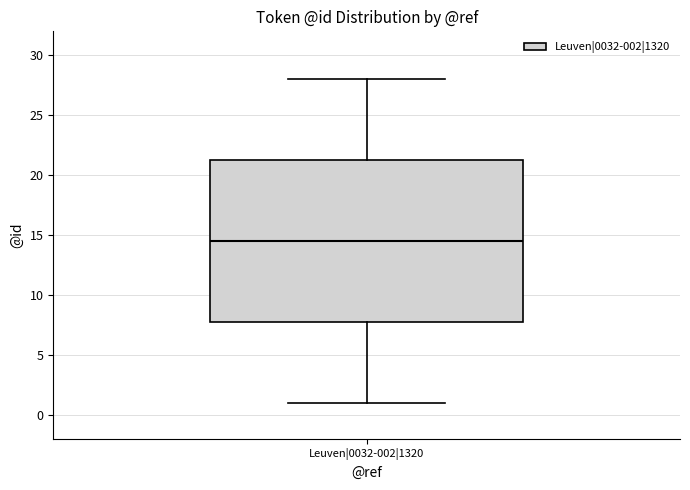

Where does the median line of the box for Leuven|0032-002|1320 sit on the y-axis? The values are not printed on the chart, so give them approximately, as read against the axis.

14.5